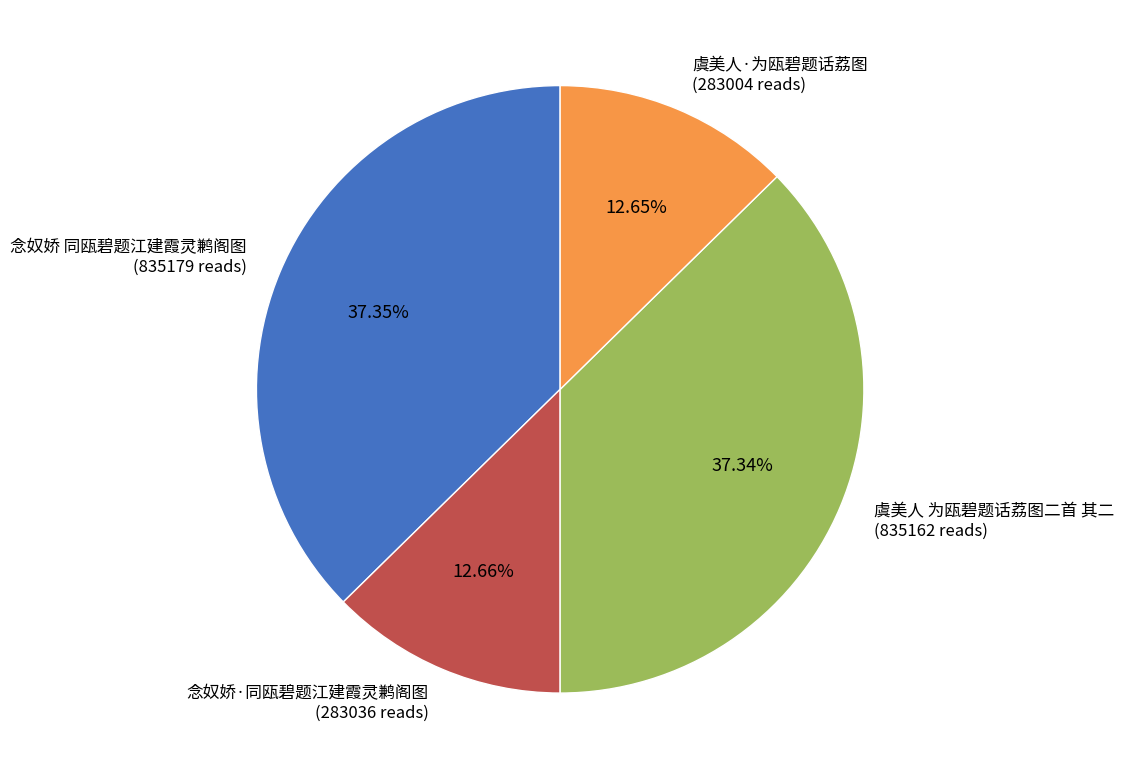

Is there a majority slice in this chart?

No